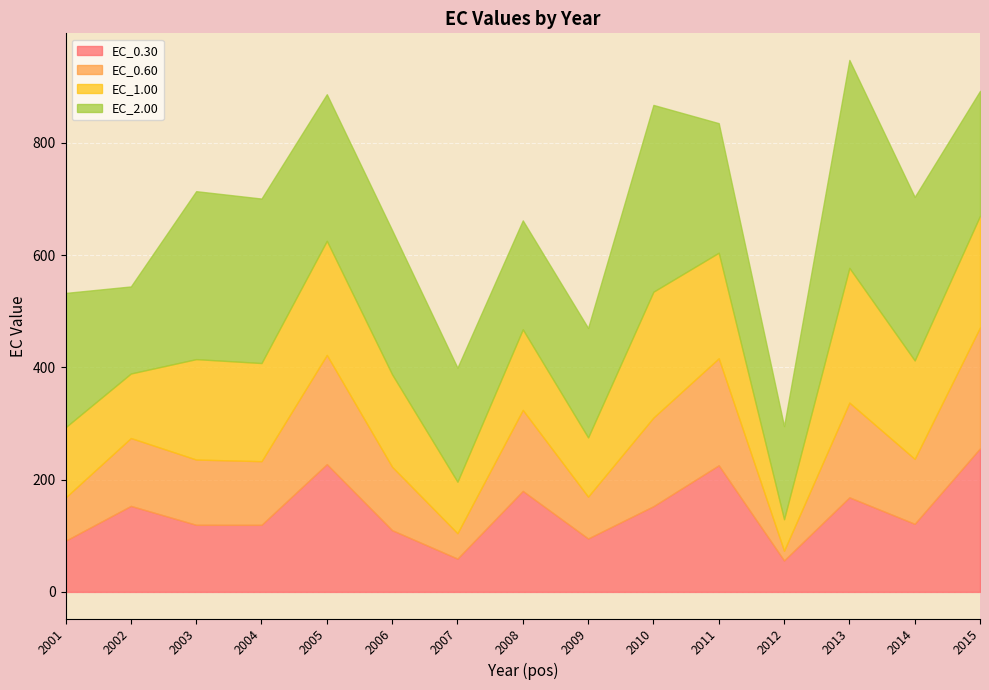

How many intersections are there between EC_0.60 and EC_1.00?

7